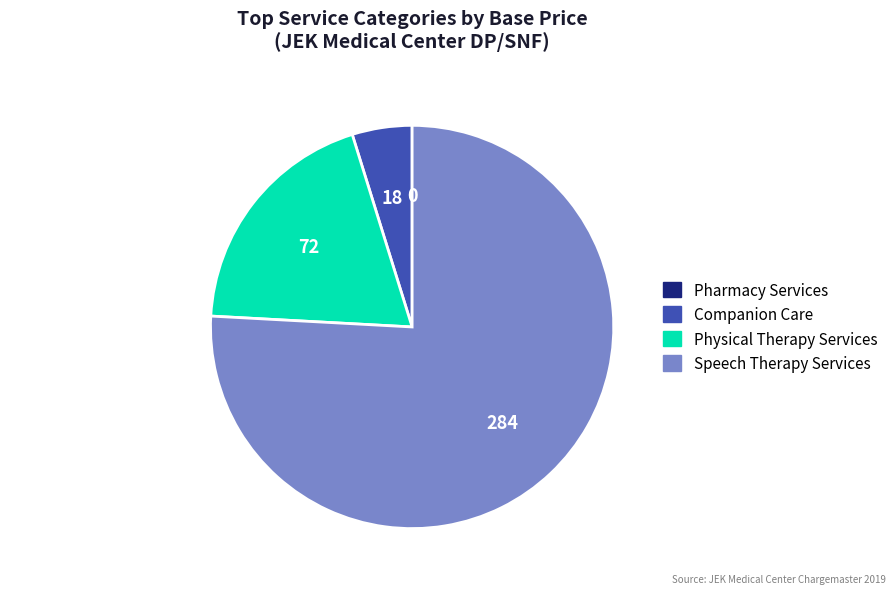

Is the sum of Speech Therapy Services and Companion Care greater than half?

Yes